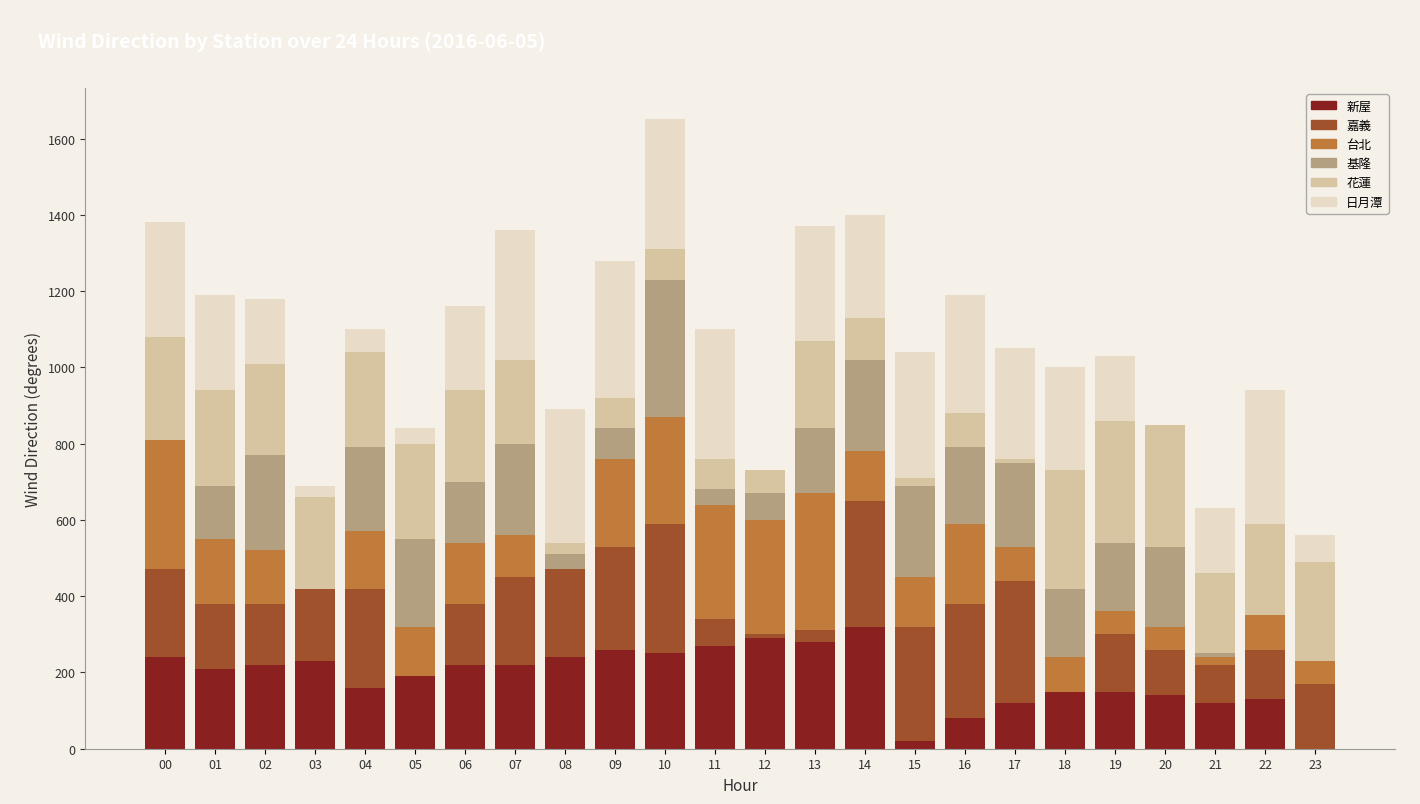

At which category is the sum across all series the highest?

10